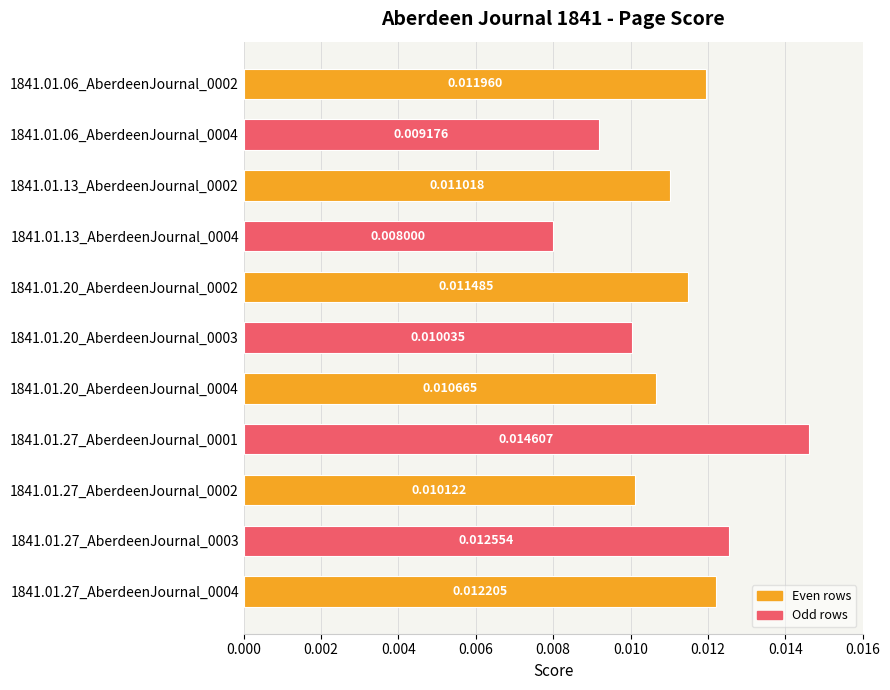

Between 1841.01.27_AberdeenJournal_0004 and 1841.01.13_AberdeenJournal_0002, which is larger?

1841.01.27_AberdeenJournal_0004